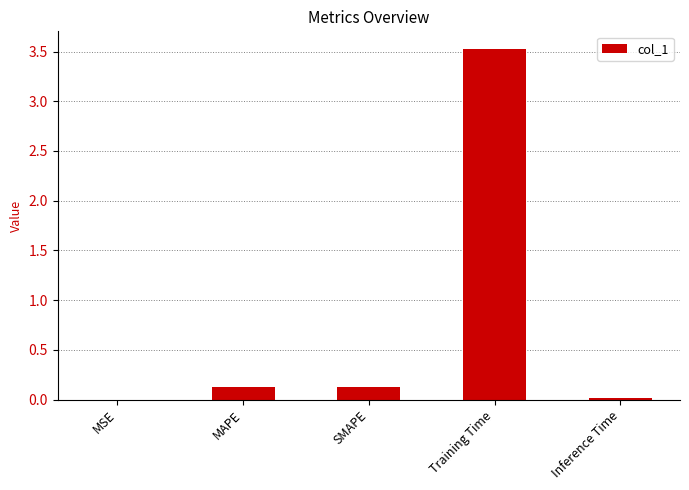

Read the value at Training Time.

3.5